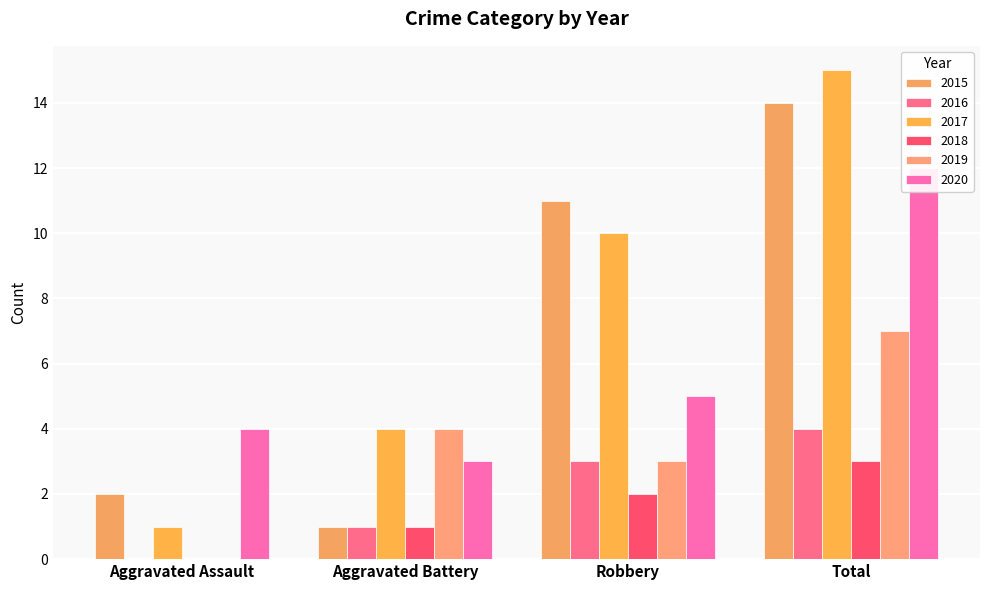

What are all the series names shown in the legend?

2015, 2016, 2017, 2018, 2019, 2020